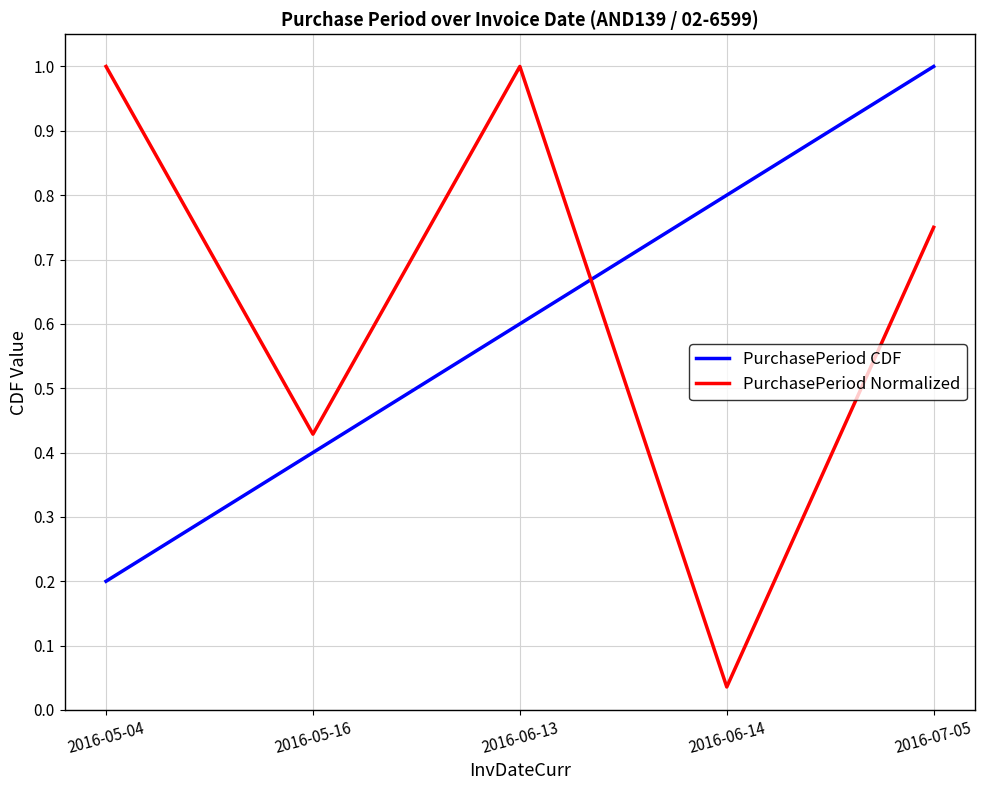

Which series has the widest spread of values?

PurchasePeriod Normalized